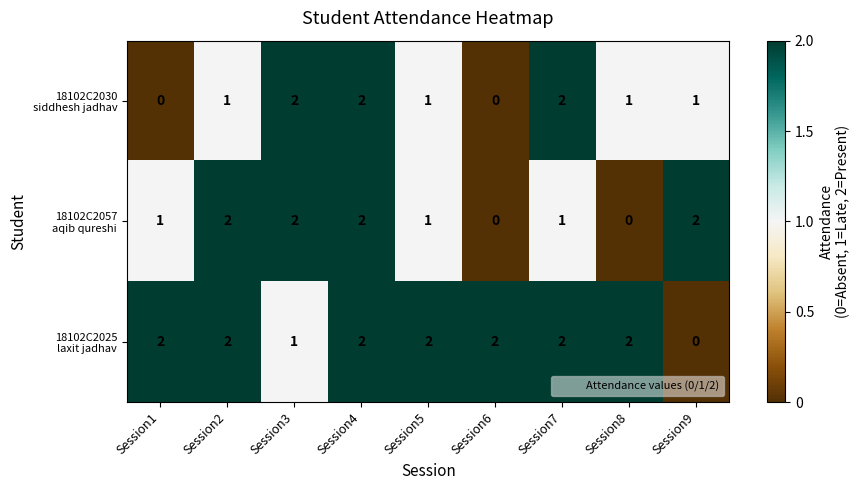

At how many categories does at least one series exceed 1?

9